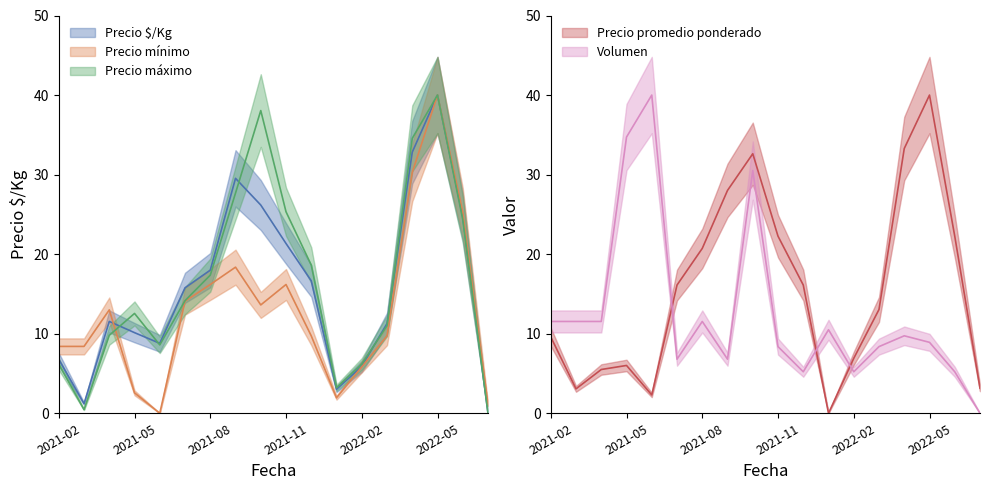

What is the difference between the highest and lowest values at 2021-03?

11.1